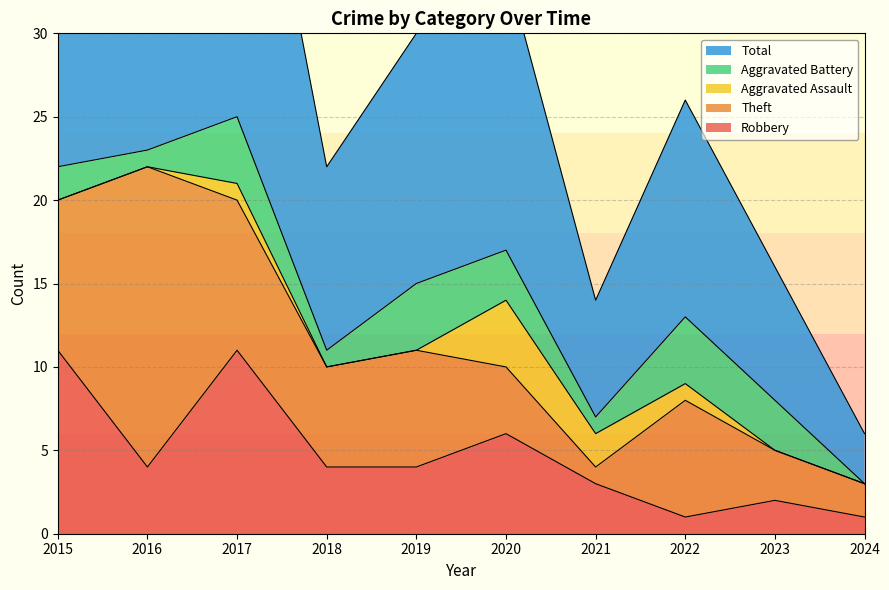

Which series has the widest spread of values?

Total